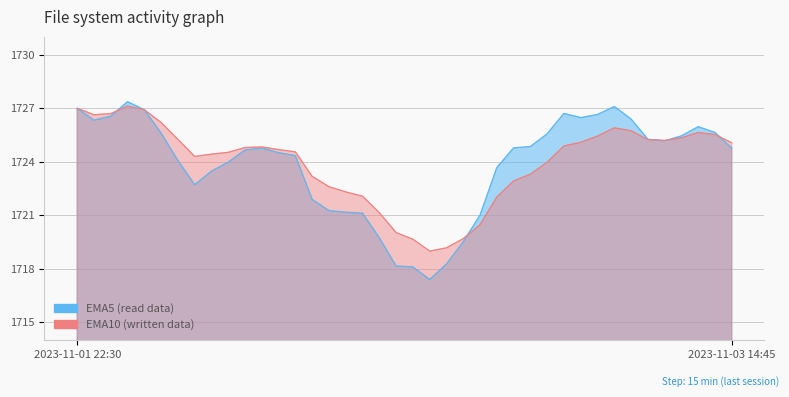

Which series ends up on top after the final intersection of EMA5 and EMA10?

EMA10